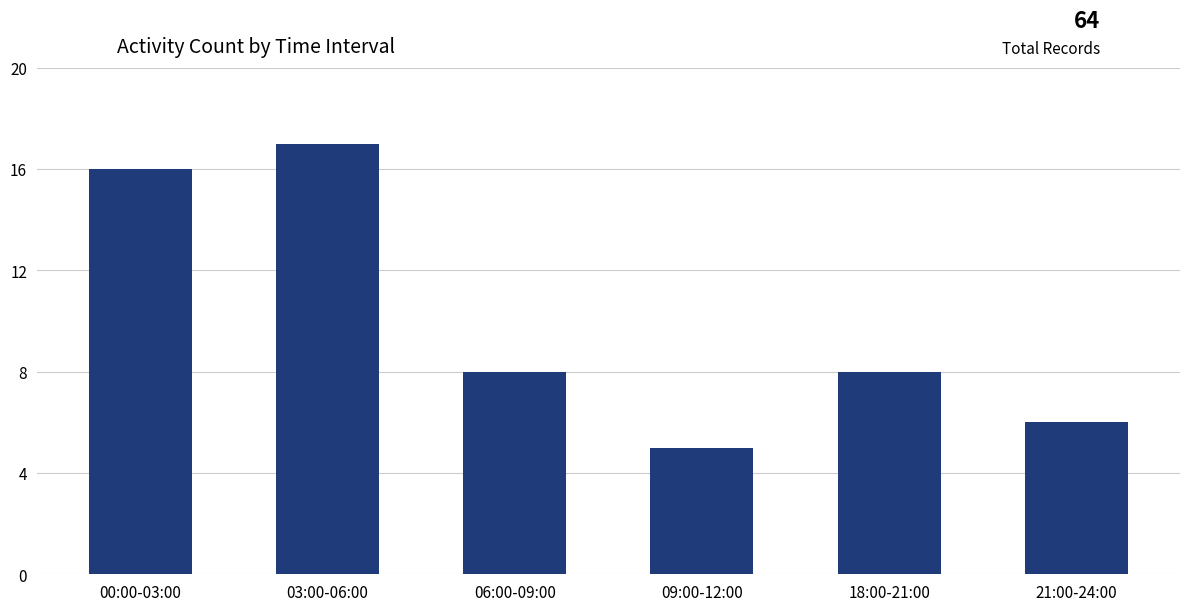

What is the value of the 5th bar from the left?

8